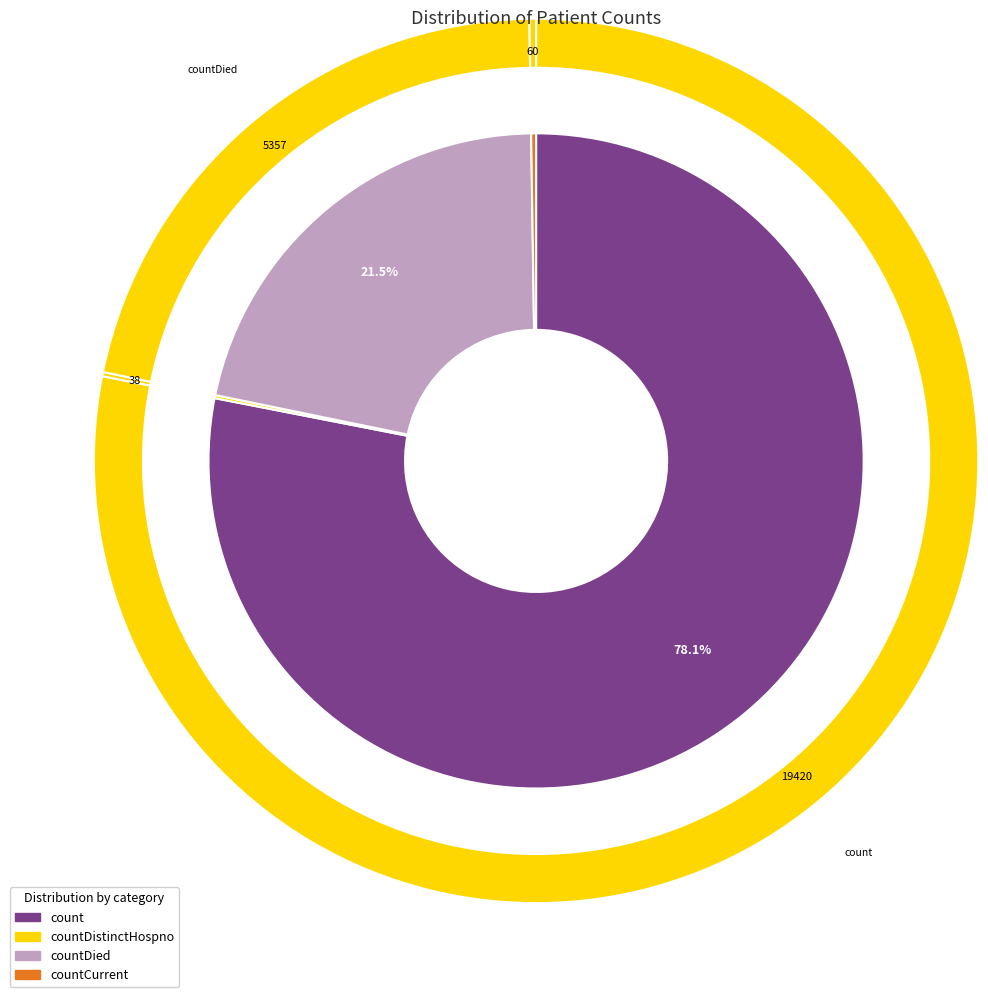

Between countDistinctHospno and countCurrent, which is larger?

countCurrent